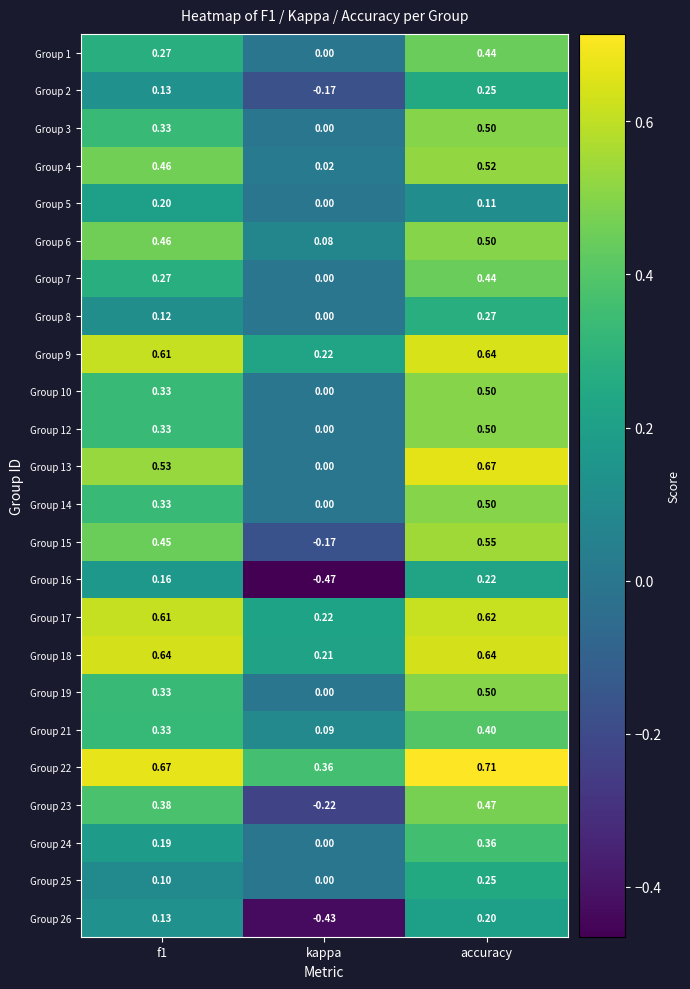

Is the value of Group 12 at accuracy greater than the value of Group 1 at kappa?

Yes